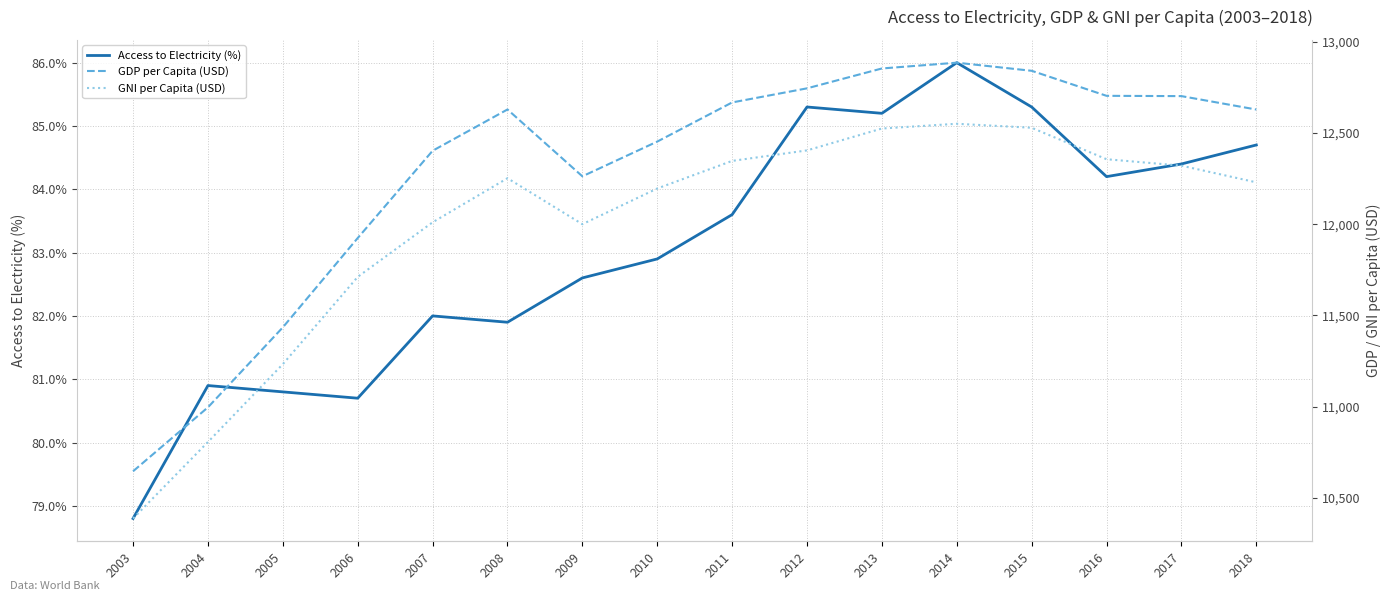

What is the spread (max minus min) of values at 2018?

12543.2